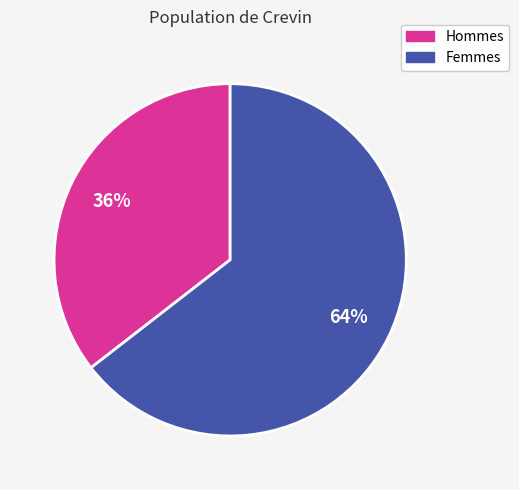

To the nearest percent, what is the average slice percentage?

50%